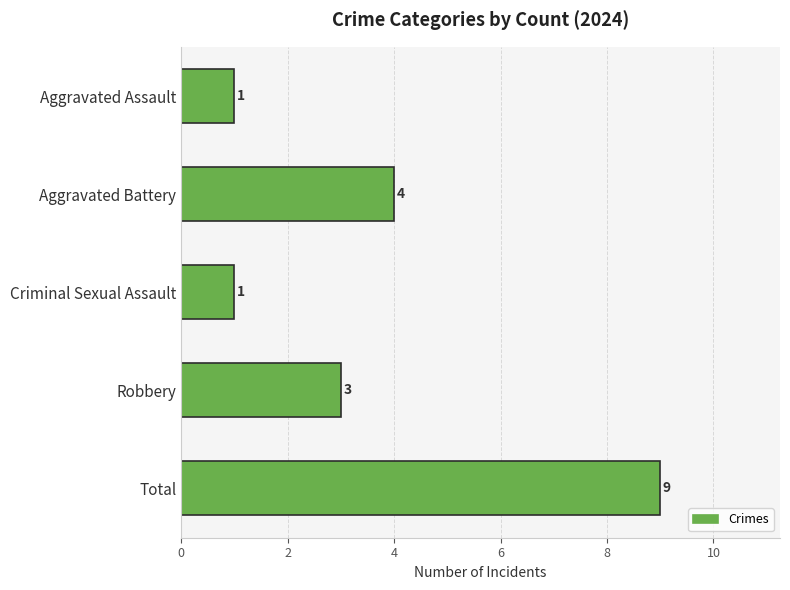

Reading top to bottom, transcribe all the data shown in this chart.

Aggravated Assault=1	Aggravated Battery=4	Criminal Sexual Assault=1	Robbery=3	Total=9